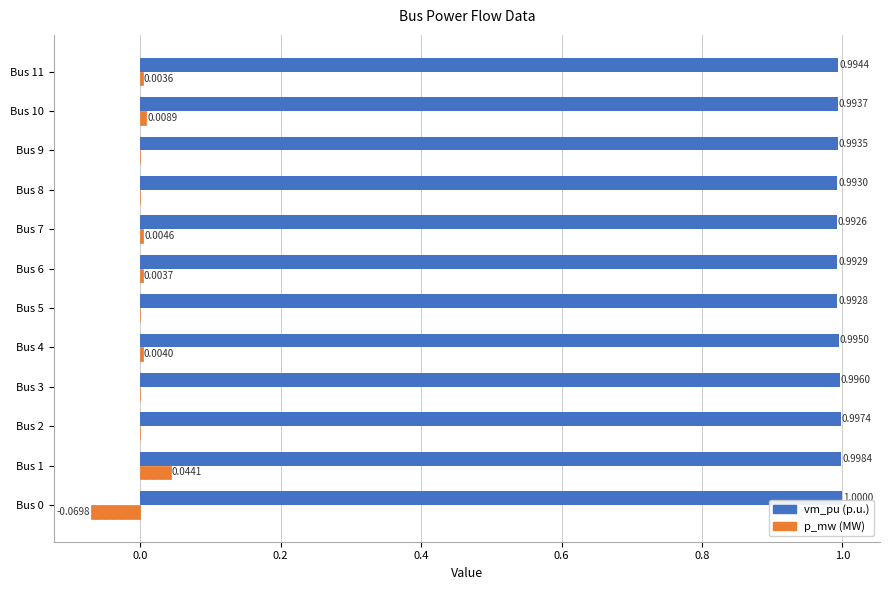

Between Bus 5 and Bus 7, which series saw the biggest shift?

p_mw (MW)